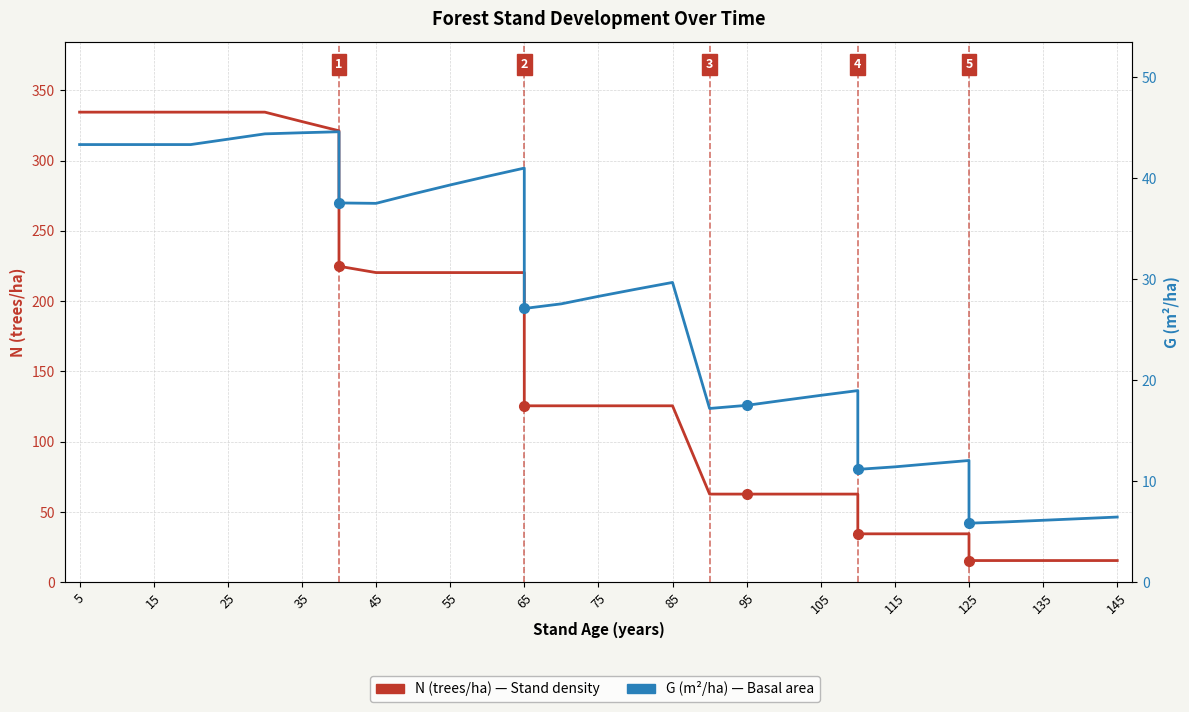

What are all the series names shown in the legend?

N (trees/ha), G (m²/ha)